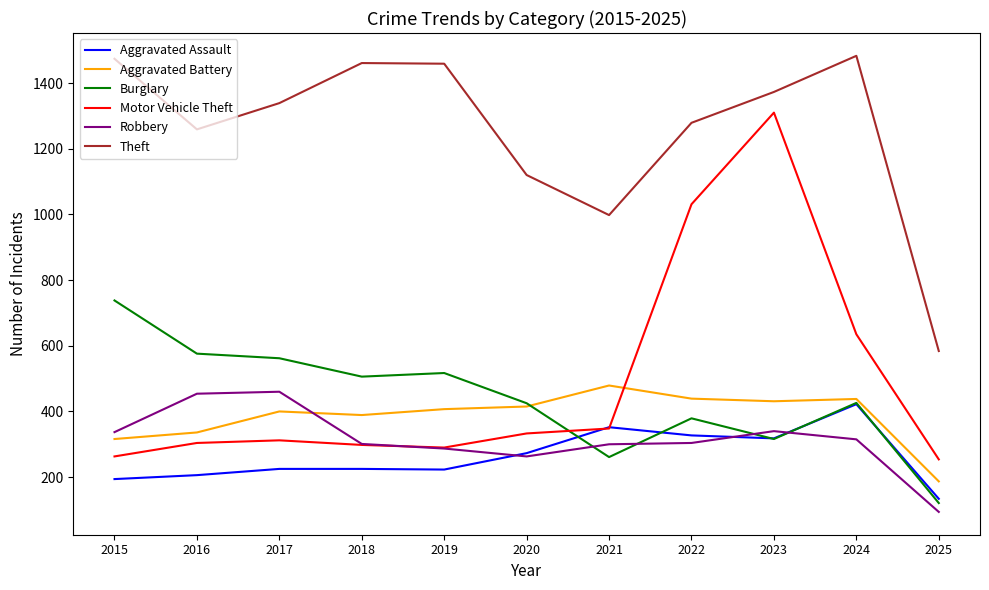

What is the sum of all Burglary values?

4827